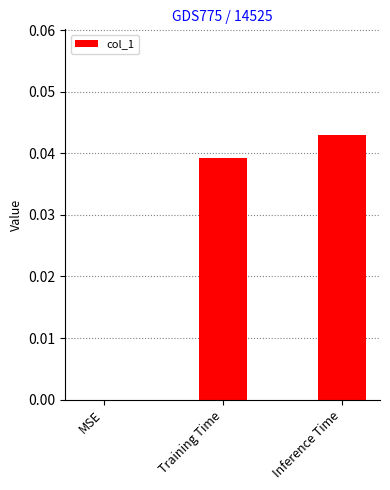

At which category does the chart reach its peak across all series?

Inference Time